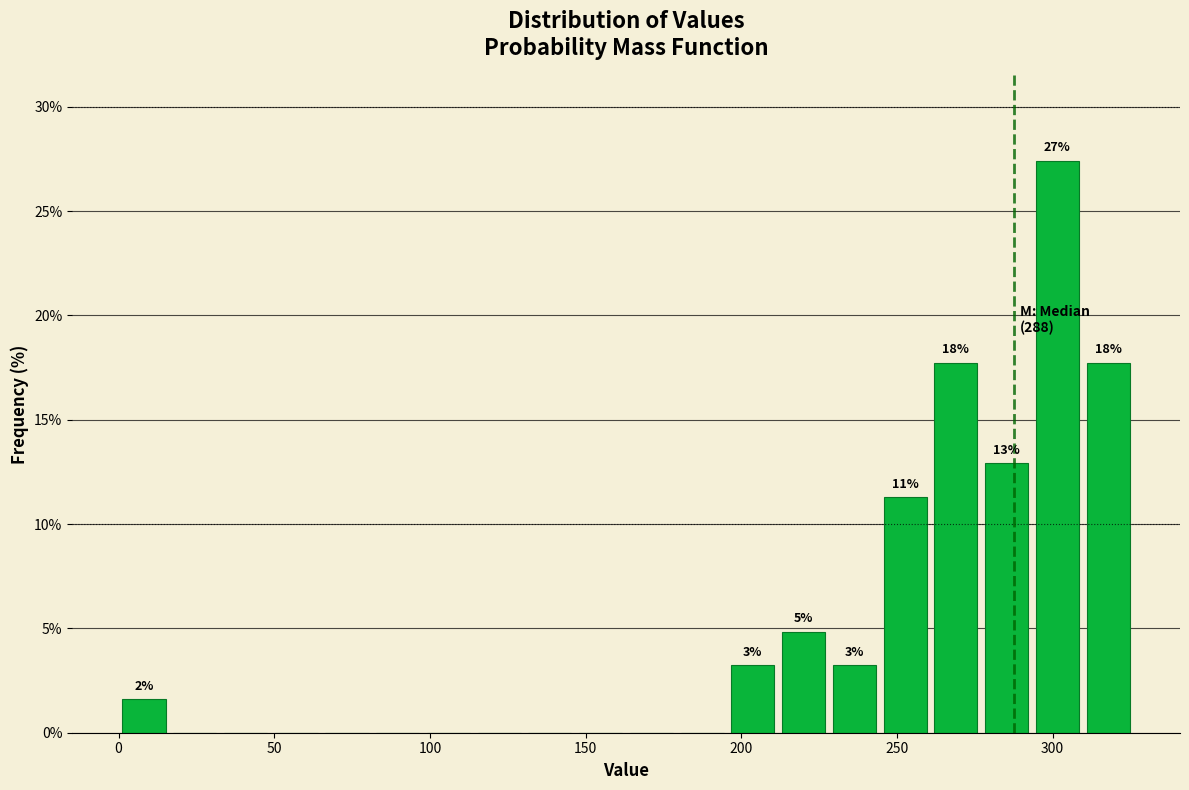

Around what value on the x-axis is the tallest bar? Give the approximate position of its centre, as read against the axis.

300